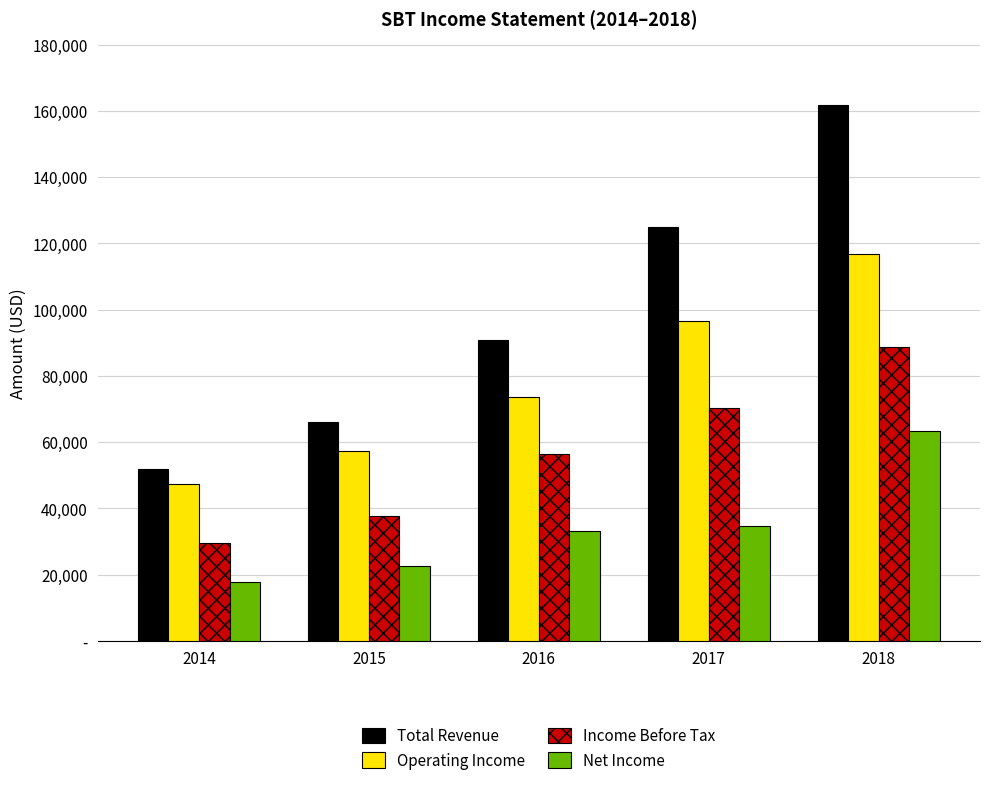

Rank the series by their average value, from highest to lowest.

Total Revenue, Operating Income, Income Before Tax, Net Income